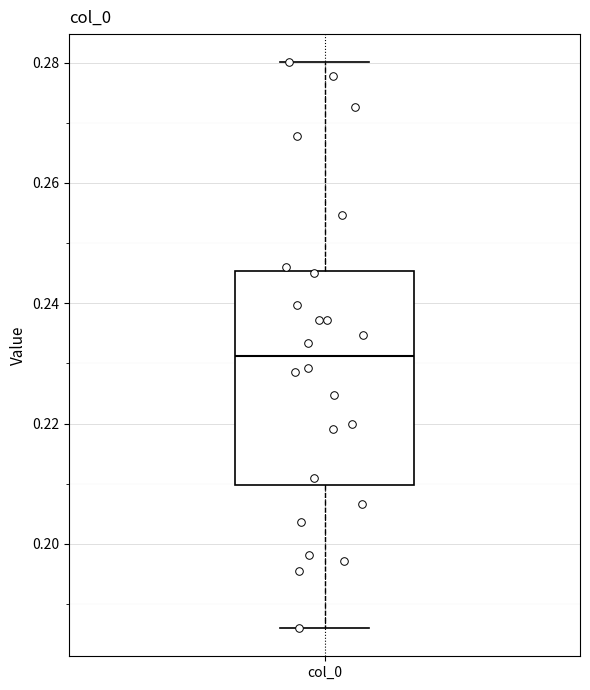

Where does the upper whisker of the box for col_0 end on the y-axis? The values are not printed on the chart, so give them approximately, as read against the axis.

0.280